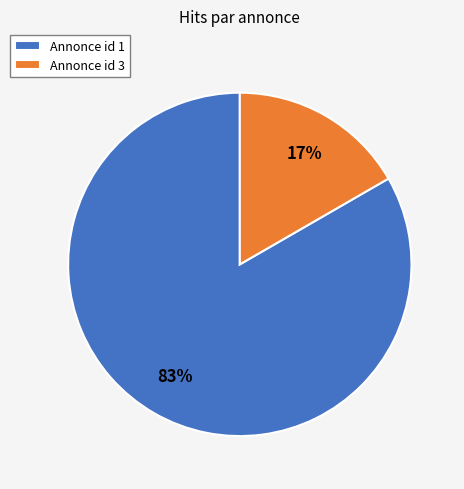

What is the largest slice in the pie chart?

Annonce id 1